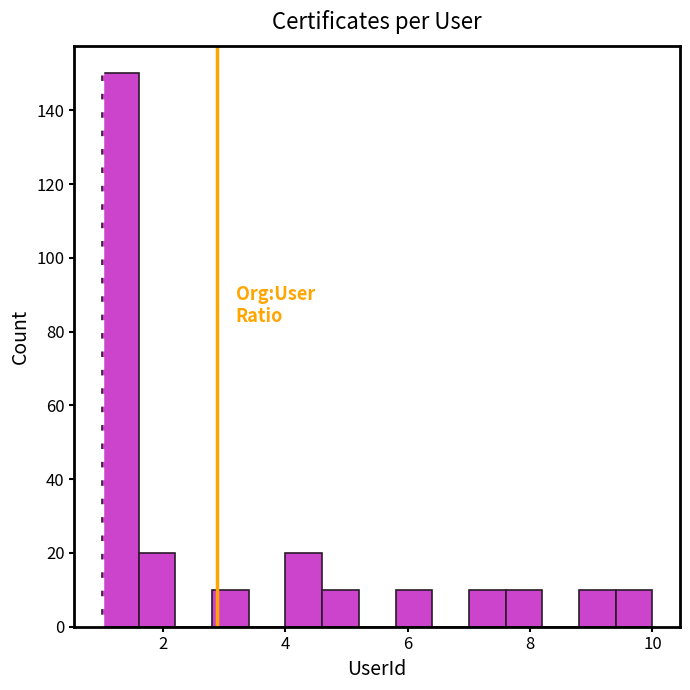

Read against the x-axis, roughly where is the centre of the tallest bar?

1.4